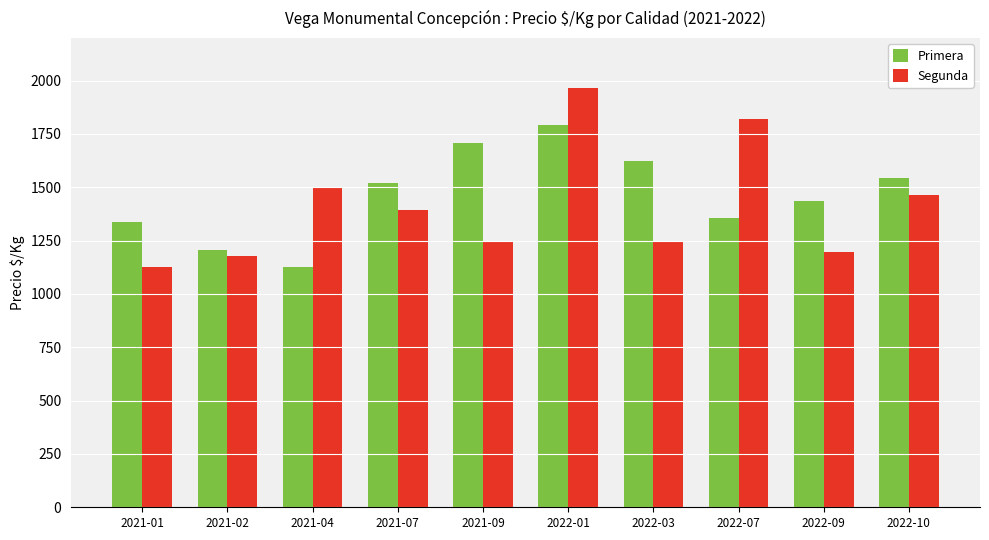

What is the total value across all series at 2022-01?

3756